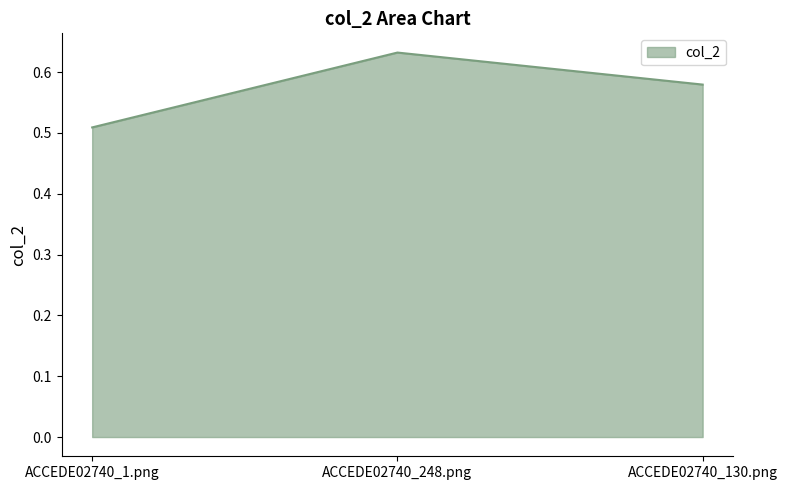

How many series are shown in this chart?

1